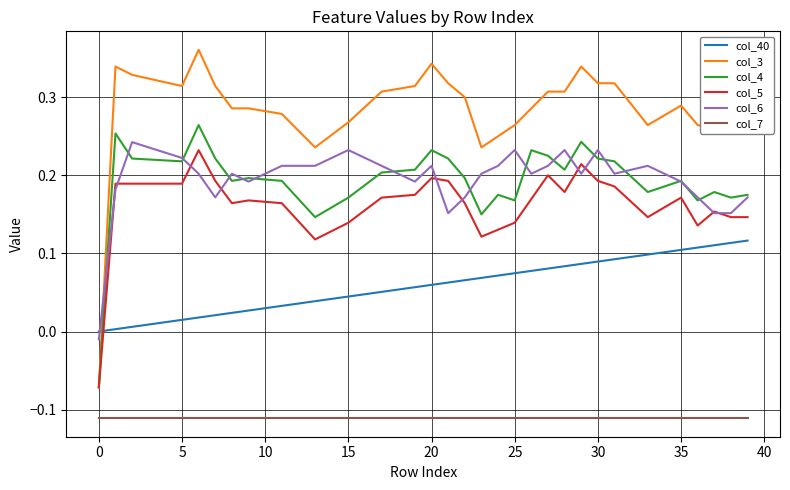

Which series has the largest total across all categories?

col_3